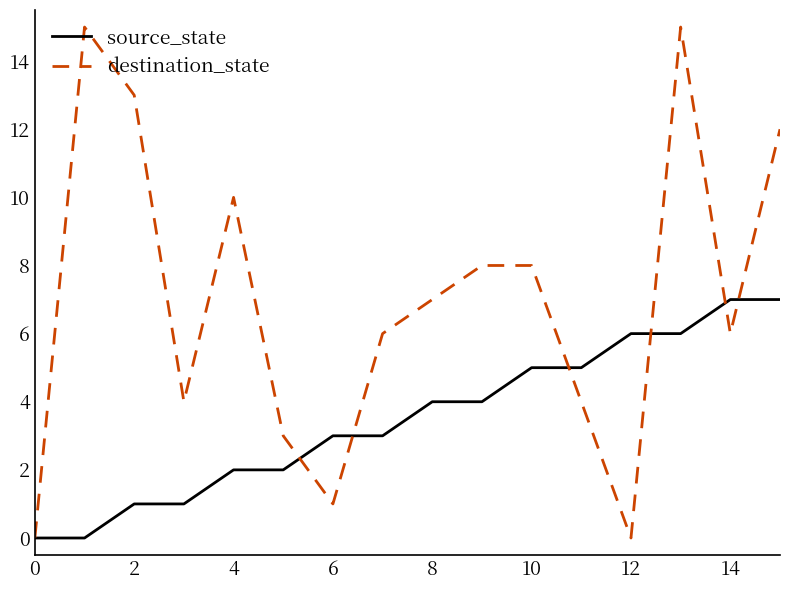

Rank the series by their maximum value, from highest to lowest.

destination_state, source_state